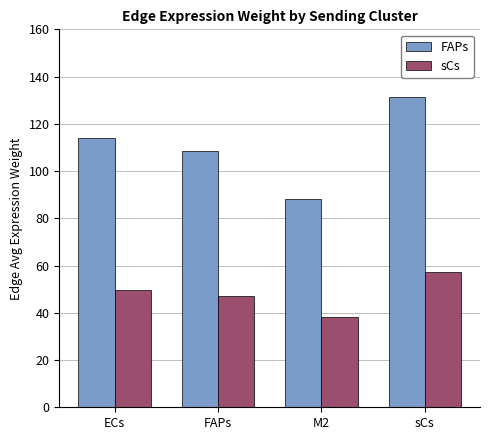

Reading left to right, extract all data points from this chart.

FAPs: 113.9	108.5	88.2	131.3
sCs: 49.6	47.2	38.4	57.2